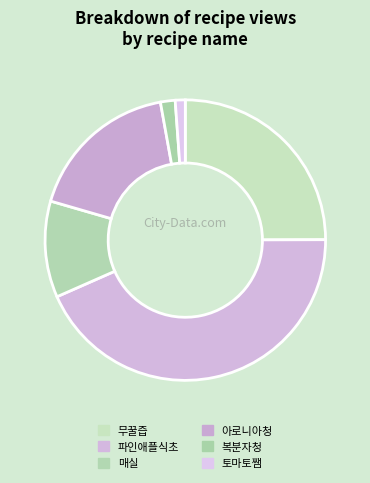

To the nearest percent, what is the difference between the 아로니아청 and 파인애플식초 slice percentages?

26%